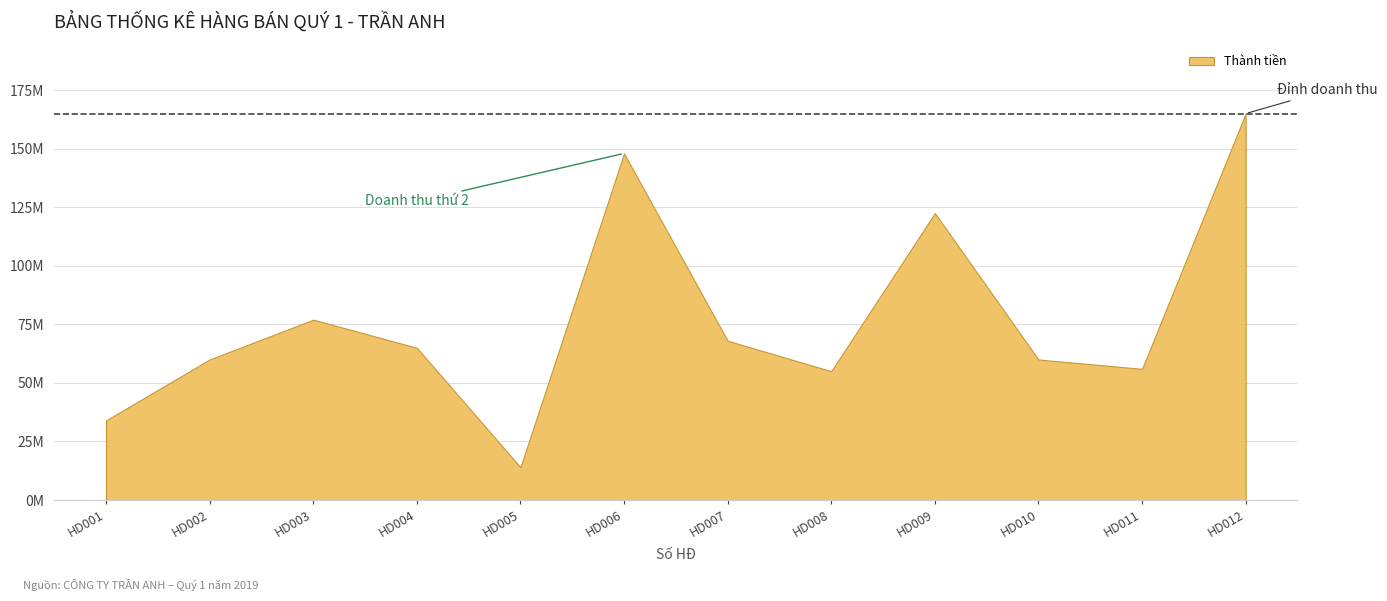

What is the approximate value at HD007, to the nearest 100?

68000000